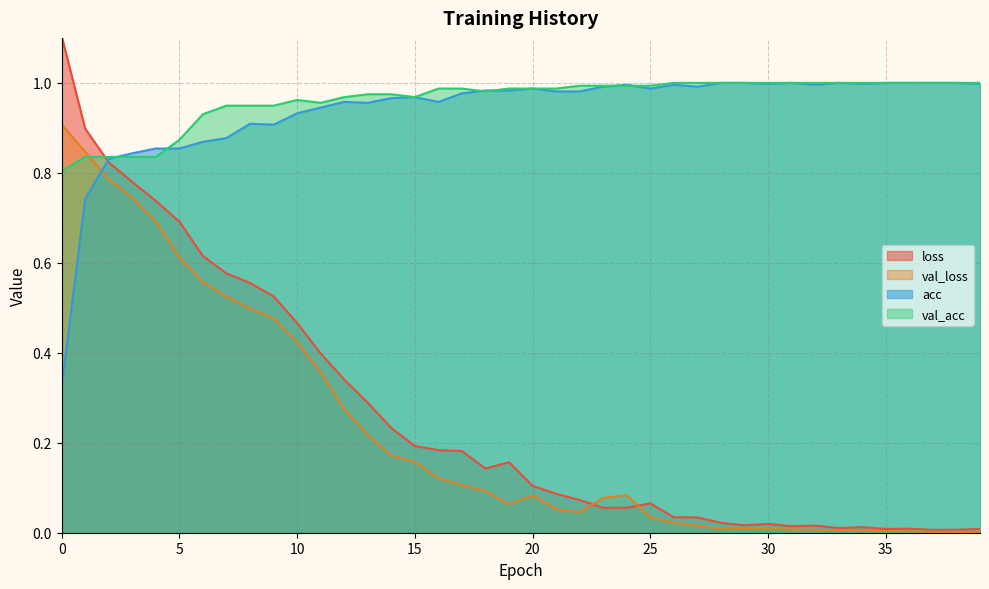

What is the approximate value of loss at 20?

0.1